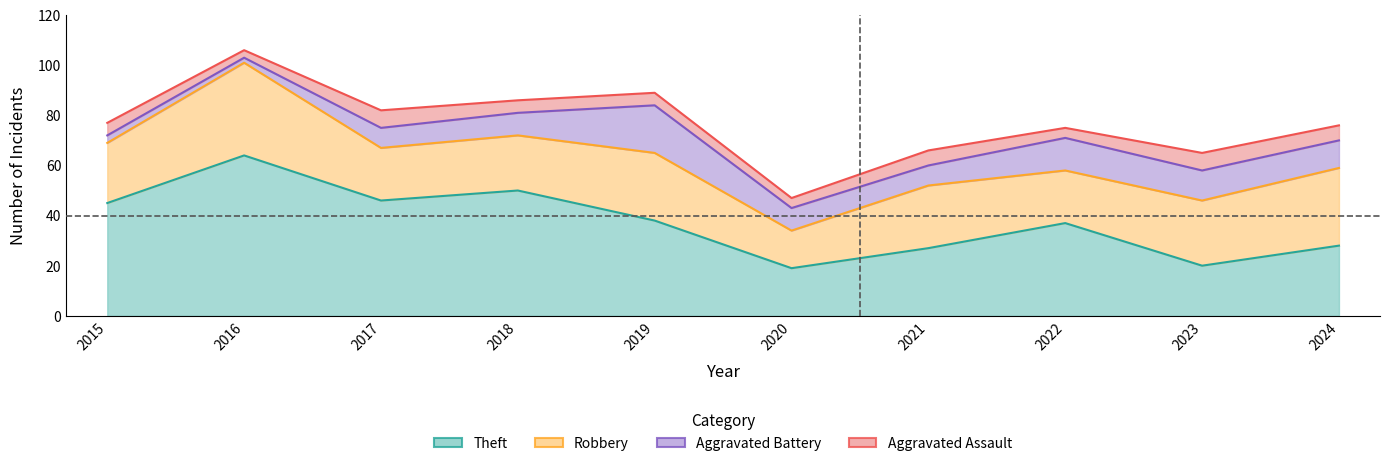

Reading left to right, list all the values displayed in this chart.

Theft: 45	64	46	50	38	19	27	37	20	28
Robbery: 24	37	21	22	27	15	25	21	26	31
Aggravated Battery: 3	2	8	9	19	9	8	13	12	11
Aggravated Assault: 5	3	7	5	5	4	6	4	7	6